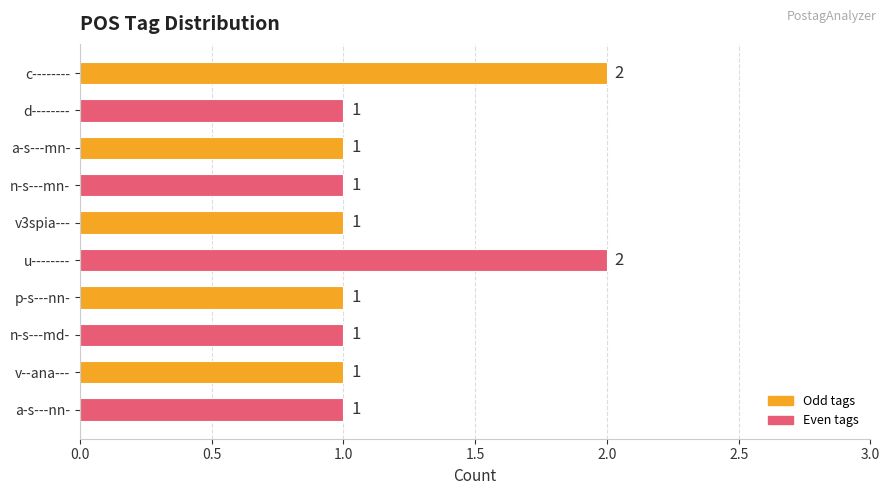

What is the sum of all values?

12